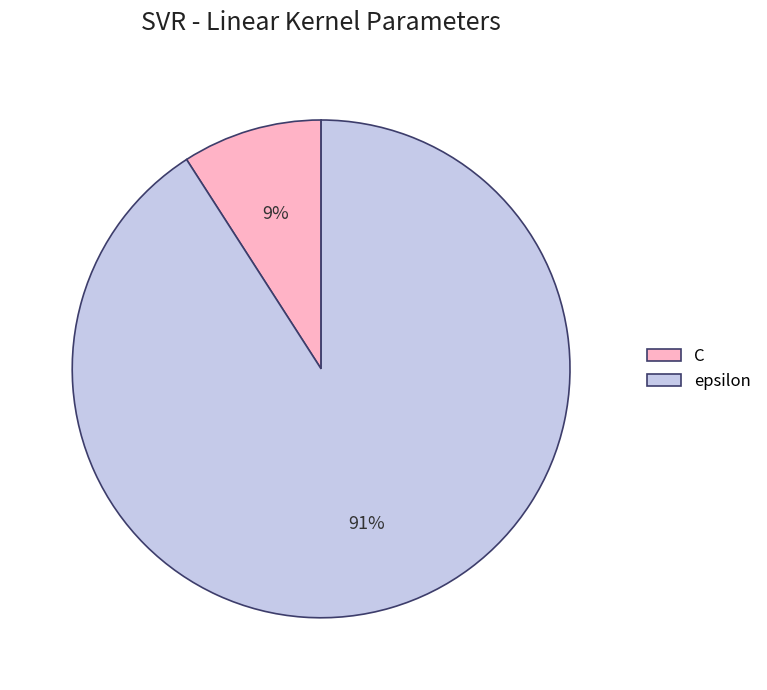

Which category has the smallest portion of the pie?

C